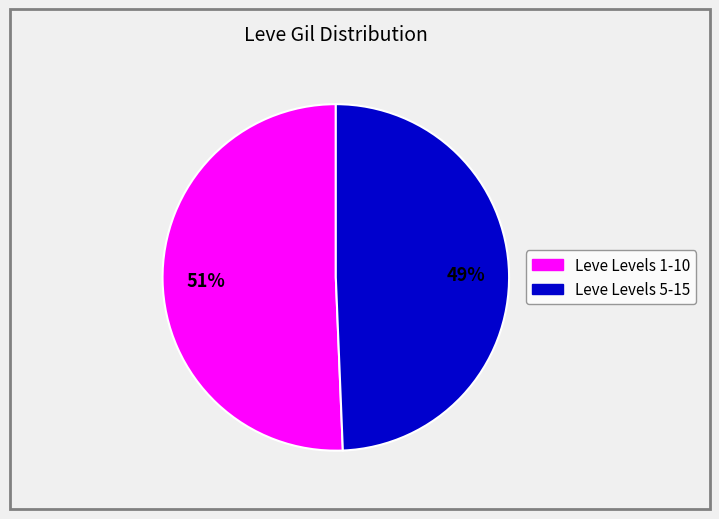

To the nearest percent, what is the average slice percentage?

50%